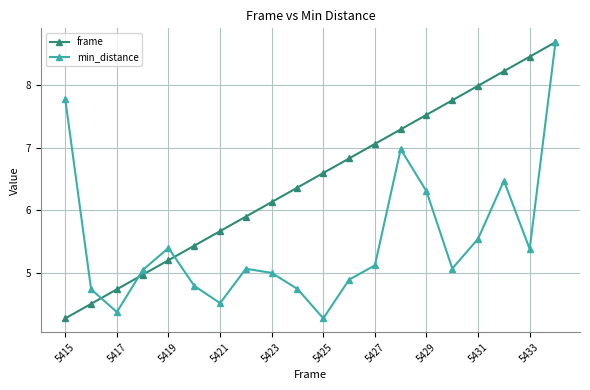

What is the average value of the min_distance series?

5.5